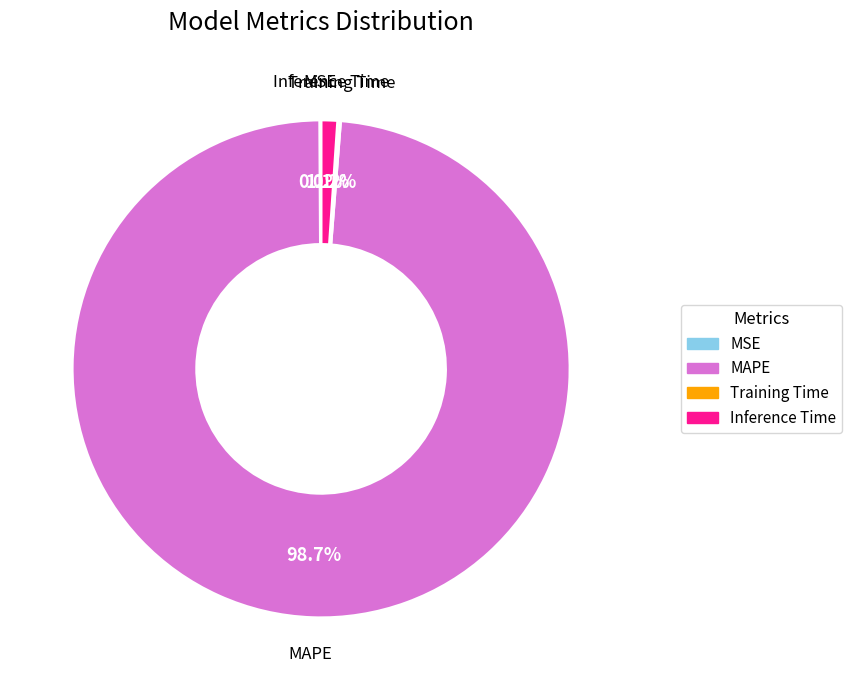

What is the total percentage of MAPE and Inference Time?

99.7%